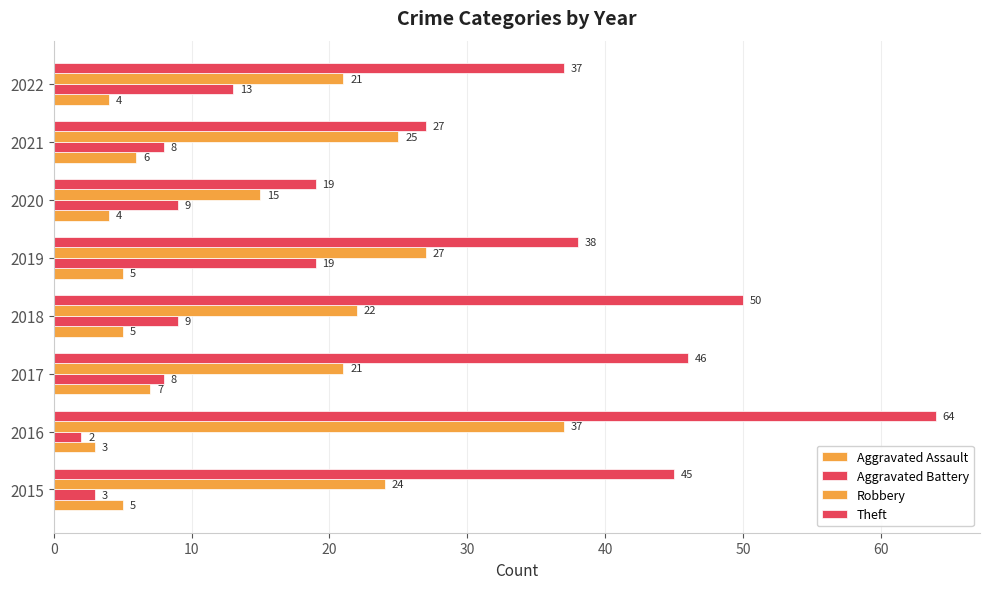

How many data points does each series have?

8